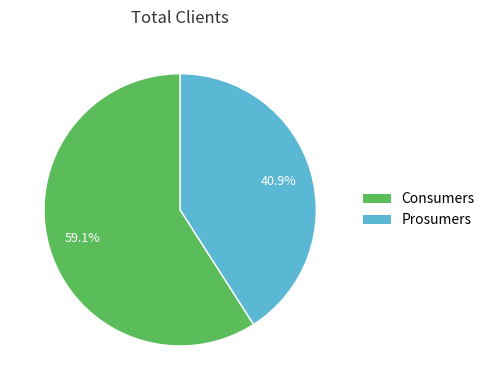

To the nearest percent, what is the average slice percentage?

50%